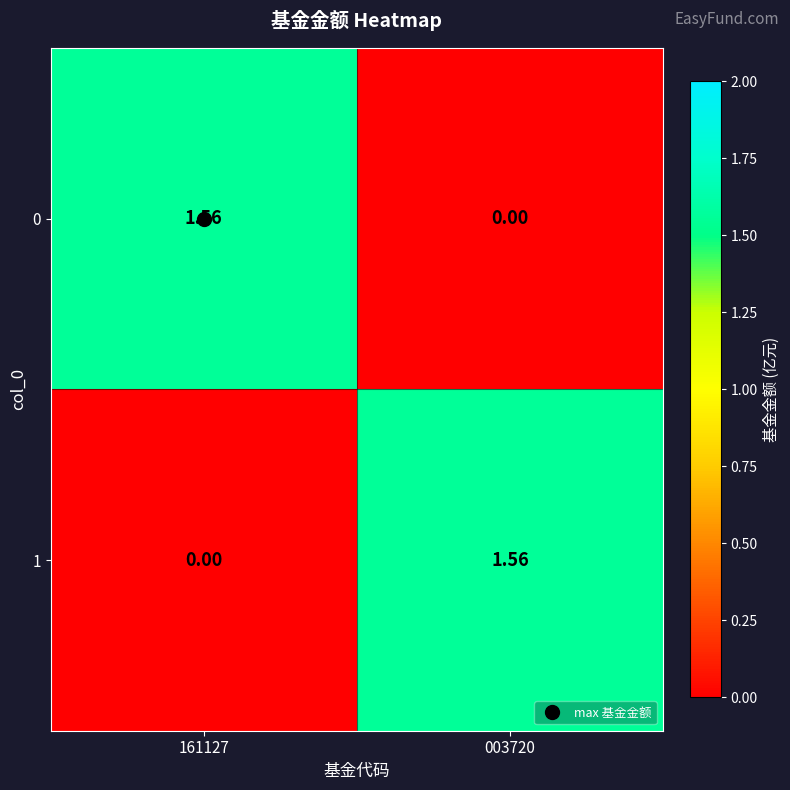

Reading left to right, transcribe all the data shown in this chart.

0: 161127=1.6	003720=0.0
1: 161127=0.0	003720=1.6